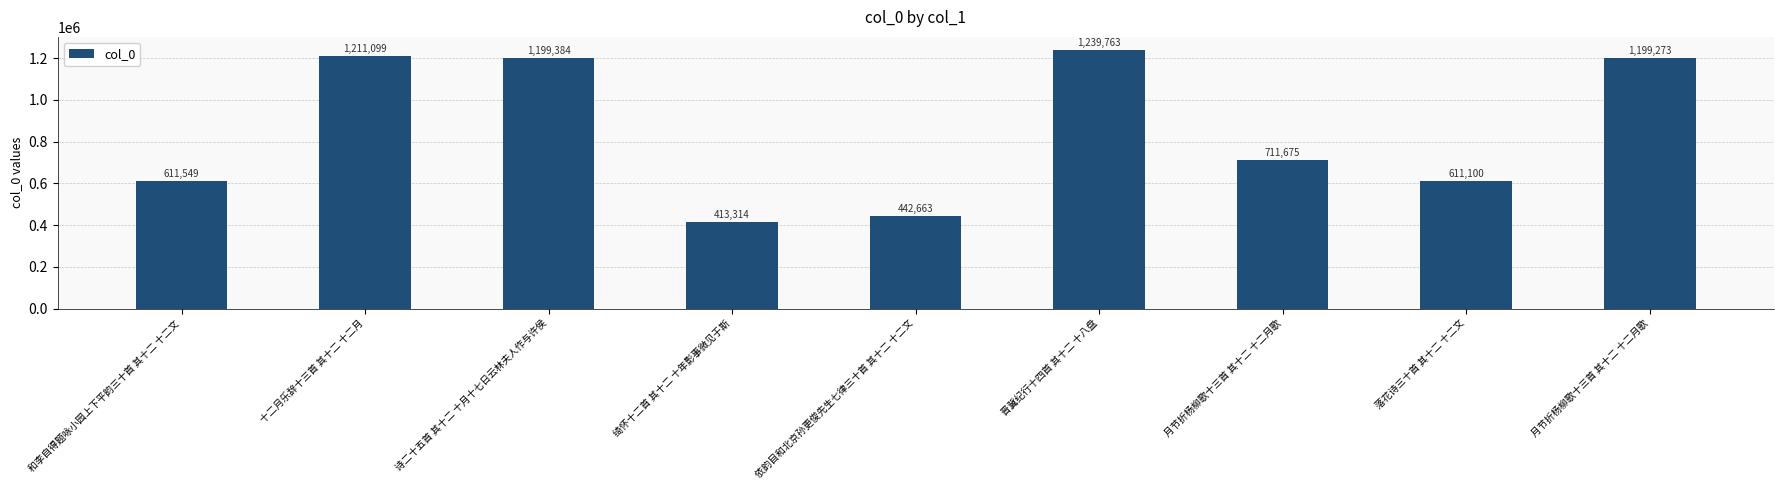

How many categories are shown in the chart?

9